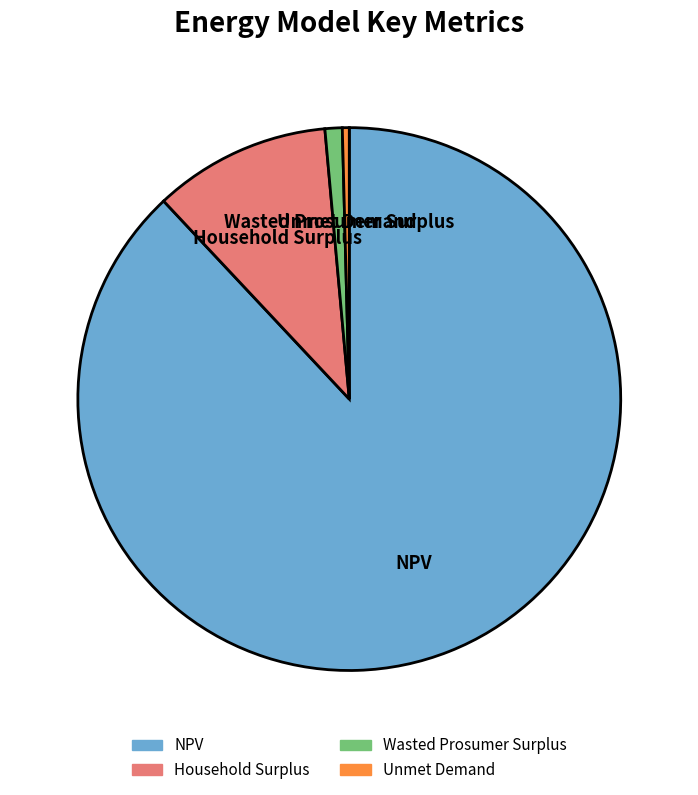

Count the number of slices in the pie.

4